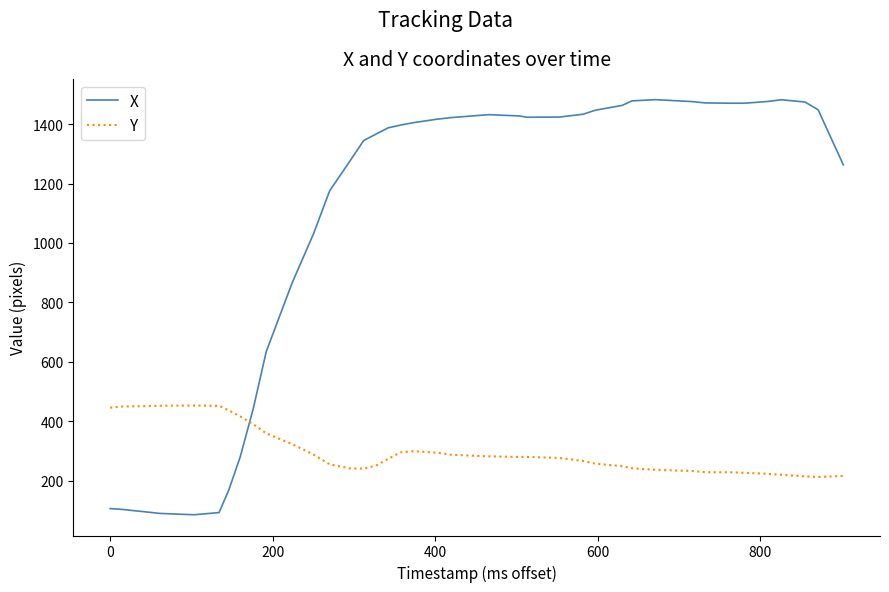

How many intersections are there between Y and X?

1